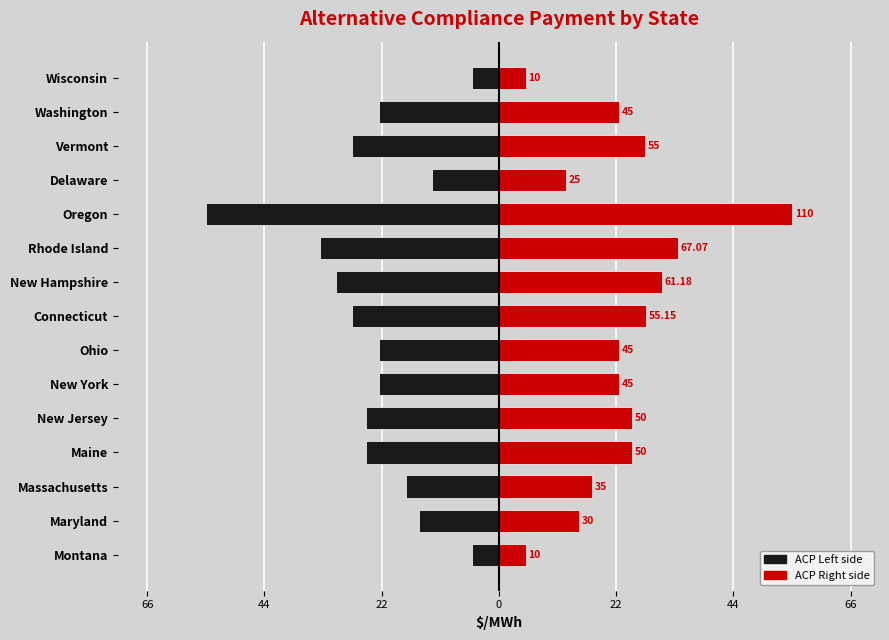

List the series in order of their overall mean, highest first.

ACP Right, ACP Left